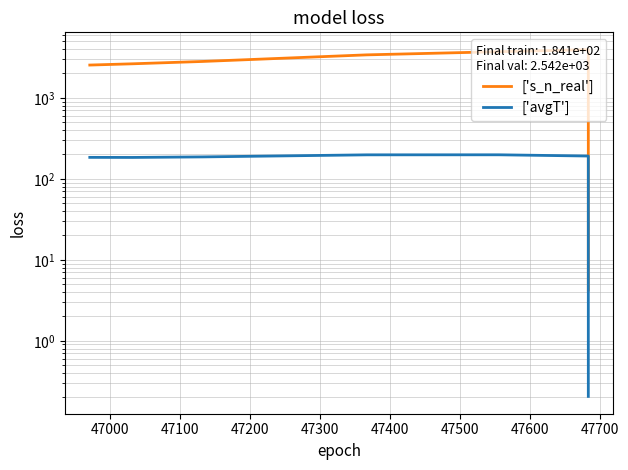

What is the smallest value displayed?

0.2